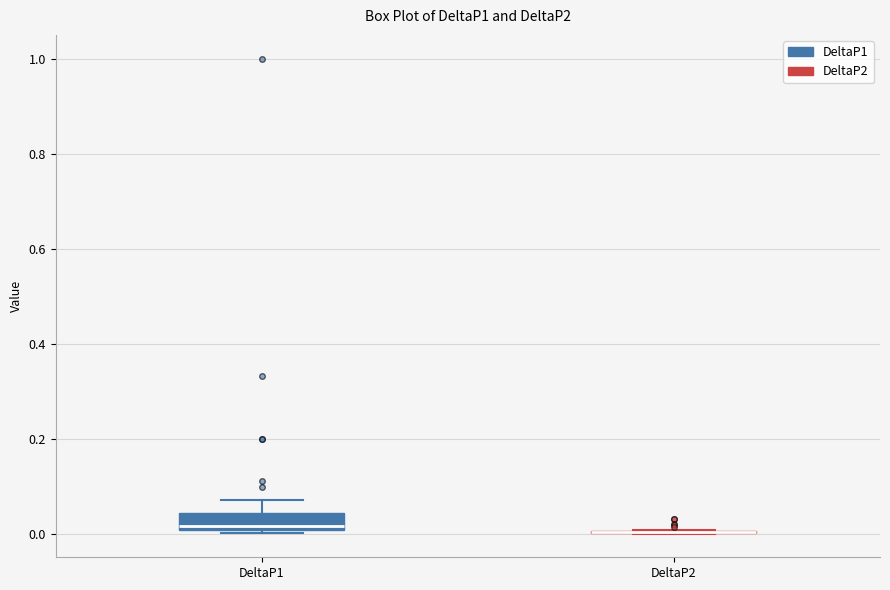

Reading left to right, read every box against the y-axis: the position of its median line, the range the box covers, and the ends of its whiskers. The values are not printed on the chart, so give them approximately, as read against the axis.

DeltaP1: median 0.02, box 0.00 to 0.04, whiskers 0.00 (just below the box's lower edge) to 0.08
DeltaP2: box collapsed to a line at 0.00, whiskers 0.00 to 0.00